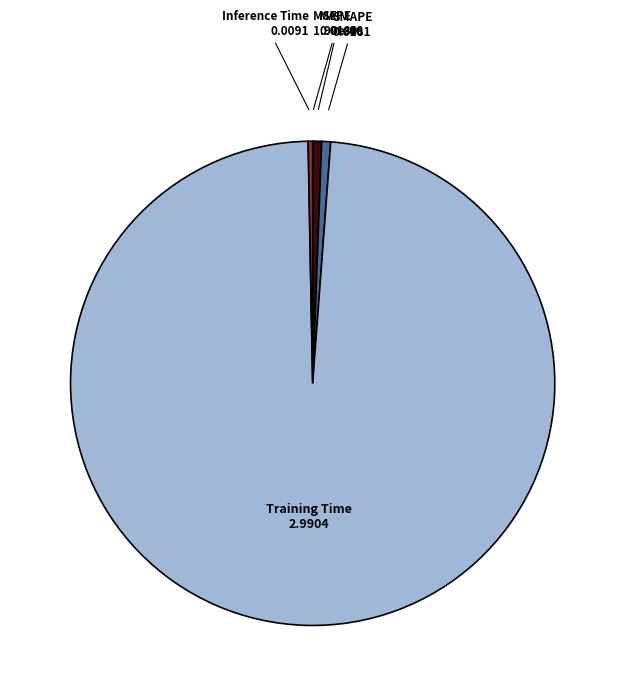

Is there a majority slice in this chart?

Yes